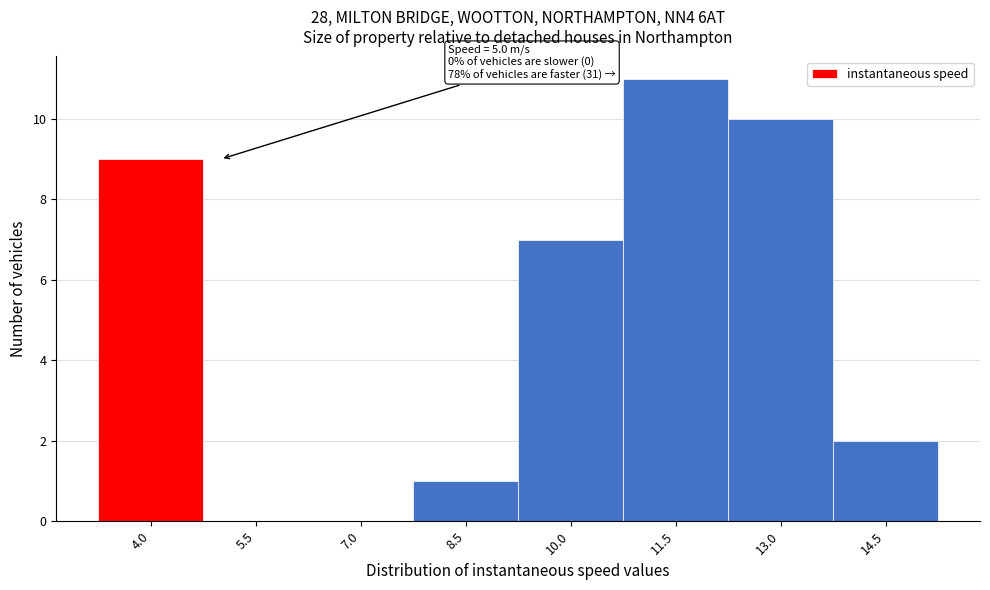

Reading left to right, what are all the values shown in this chart?

4.0=9	5.5=0	7.0=0	8.5=1	10.0=7	11.5=11	13.0=10	14.5=2